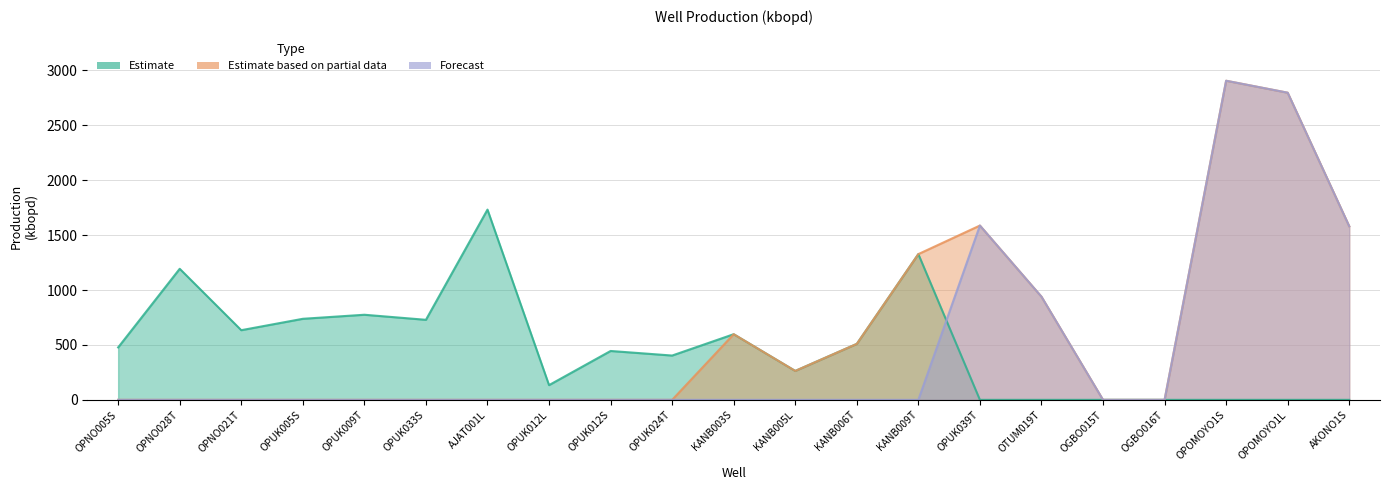

True or false: Estimate based on partial data has more than 0 interior local peaks.

True